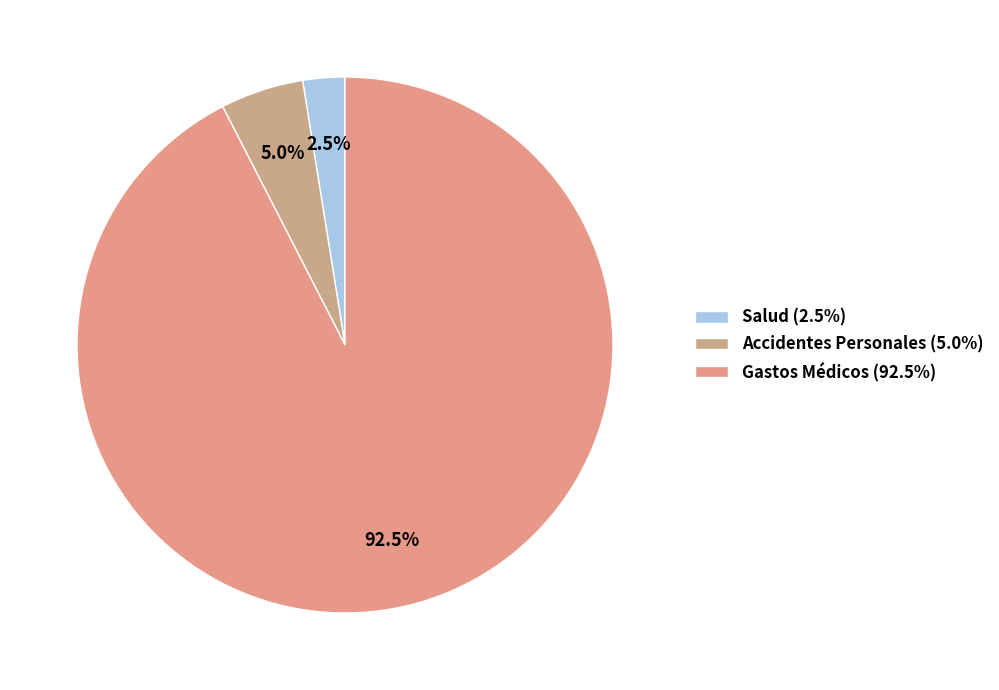

To the nearest percent, what is the difference between the Salud and Gastos Médicos slice percentages?

90%